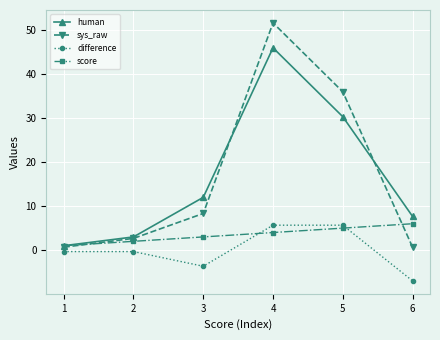

Reading right to left, list all the values displayed in this chart.

human: 7.7	30.3	46.0	12.0	3.0	1.0
sys_raw: 0.7	36.0	51.7	8.3	2.7	0.7
difference: -7.0	5.7	5.7	-3.7	-0.3	-0.3
score: 6.0	5.0	4.0	3.0	2.0	1.0